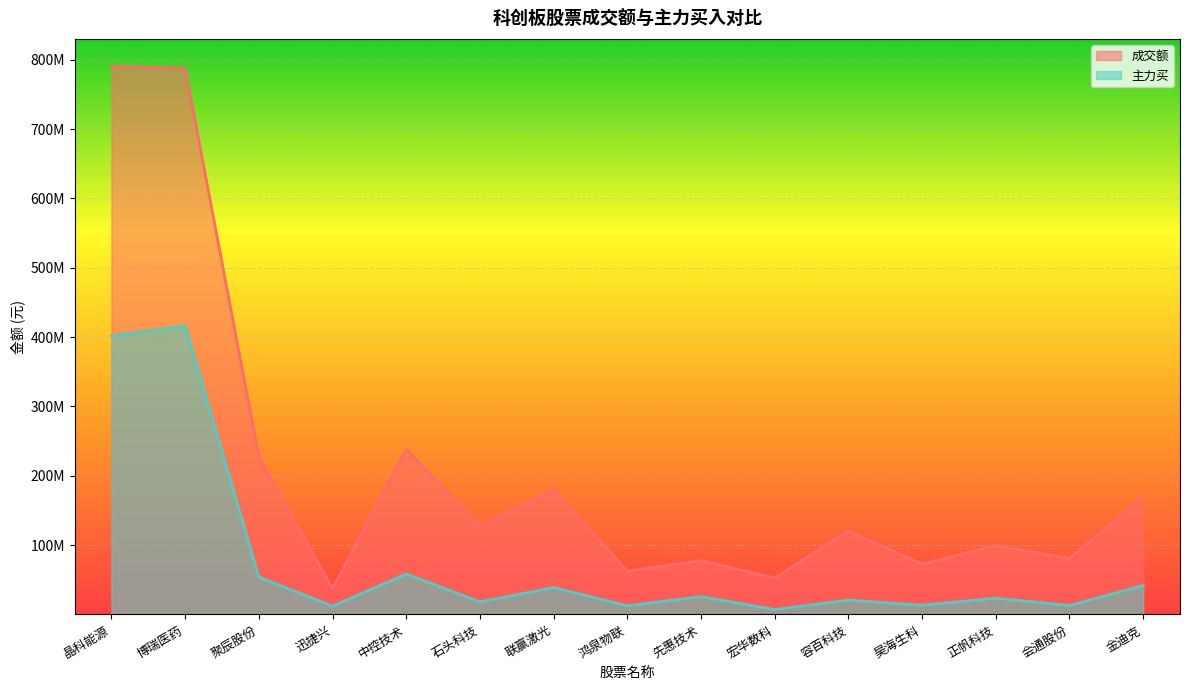

Which series has the largest total across all categories?

成交额